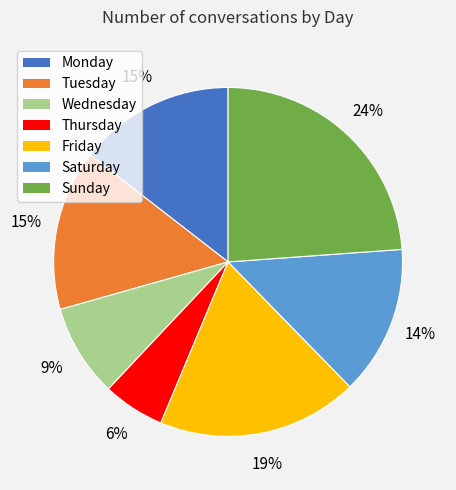

Does any single category account for the majority?

No